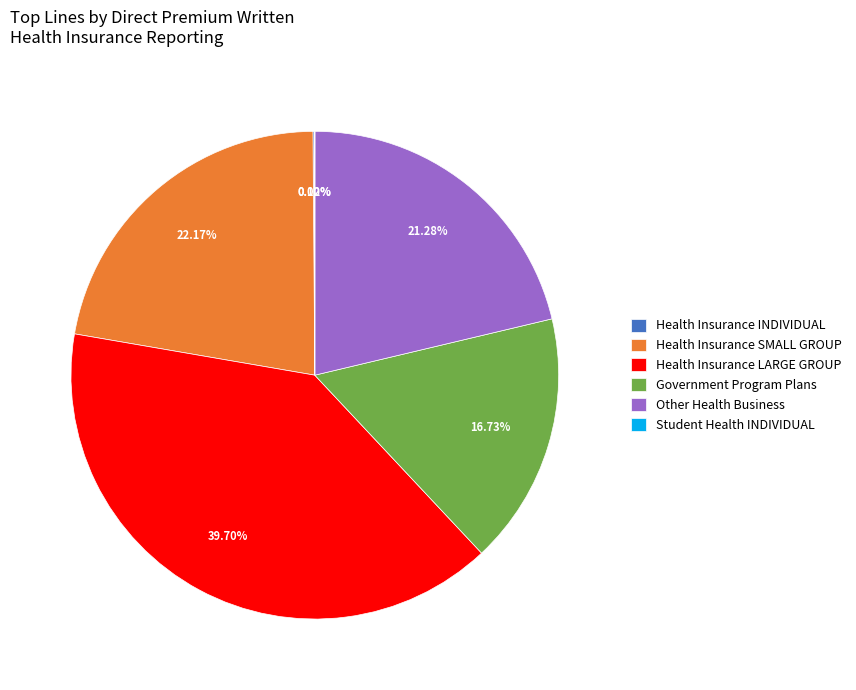

The Health Insurance SMALL GROUP slice represents 31% of the pie. True or false?

False